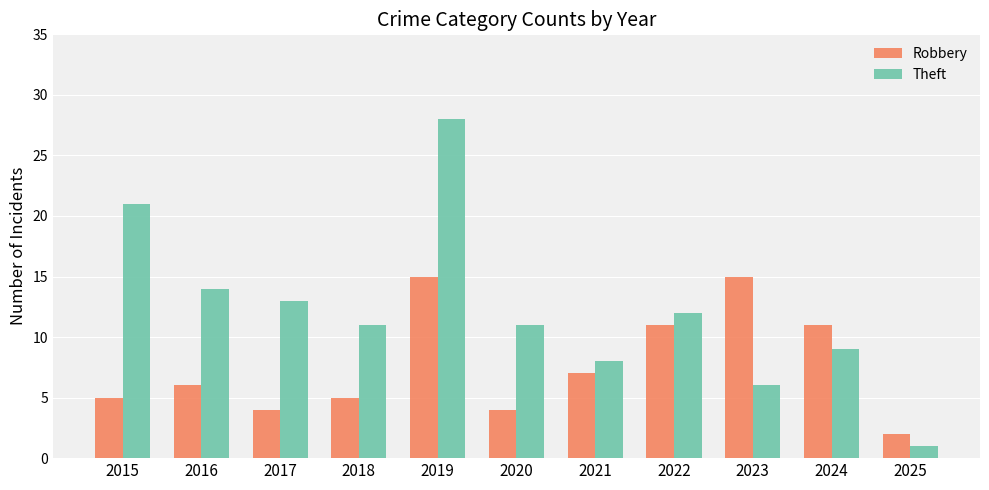

Reading right to left, what are all the values shown in this chart?

Robbery: 2025=2	2024=11	2023=15	2022=11	2021=7	2020=4	2019=15	2018=5	2017=4	2016=6	2015=5
Theft: 2025=1	2024=9	2023=6	2022=12	2021=8	2020=11	2019=28	2018=11	2017=13	2016=14	2015=21